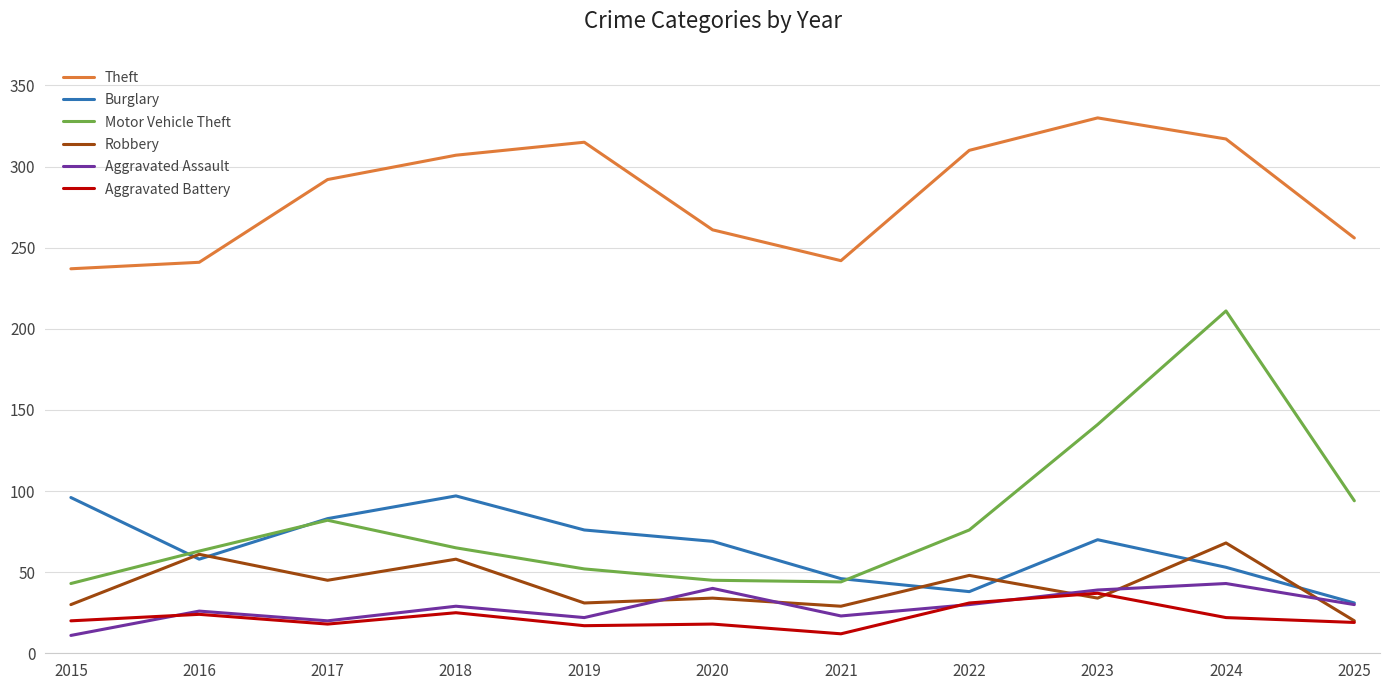

Is the value of Burglary at 2019 greater than the value of Aggravated Assault at 2016?

Yes